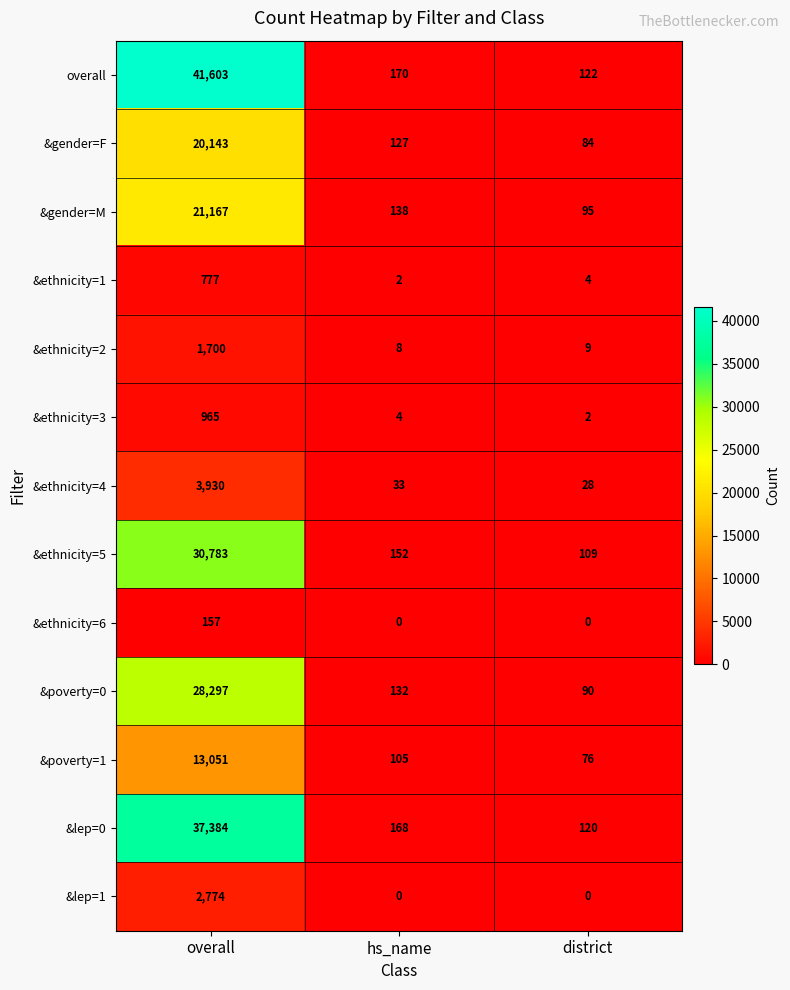

The value of &ethnicity=2 at district is 9. True or false?

True